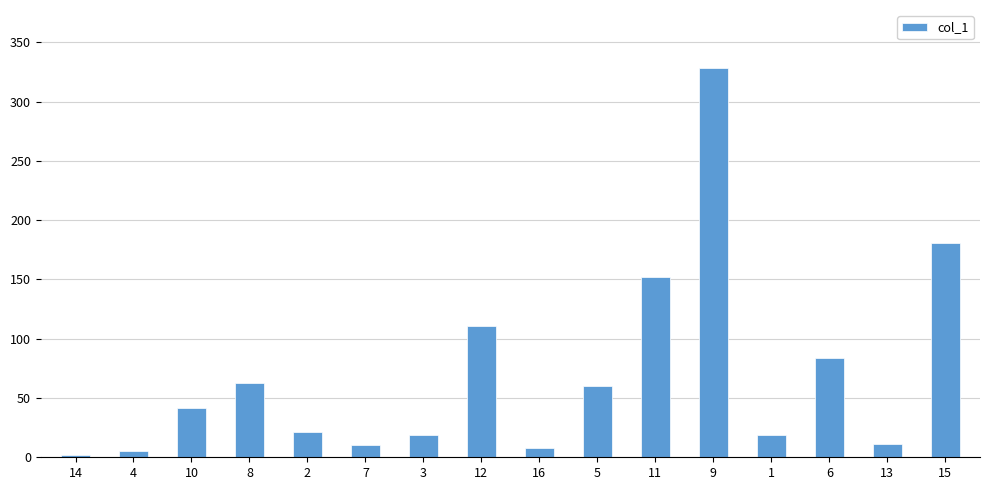

Approximately how many times larger is the value at 4 compared to 3?

0.3